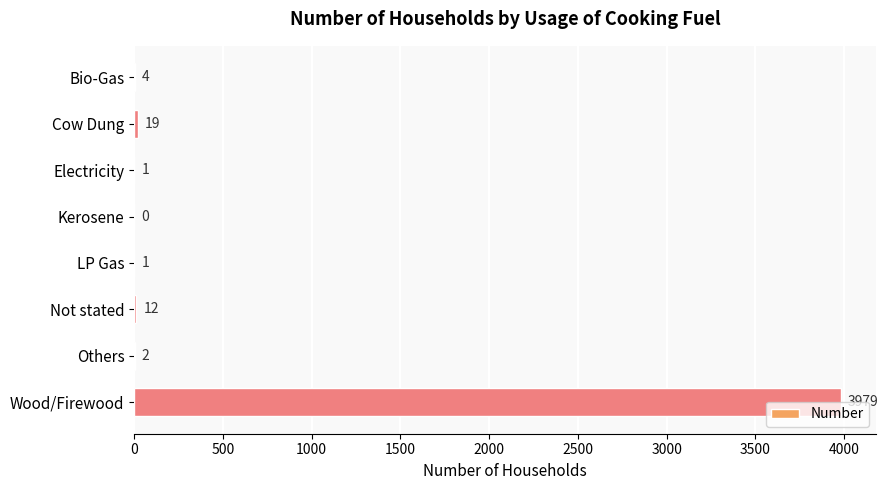

What is the change in value from Cow Dung to Electricity?

-18